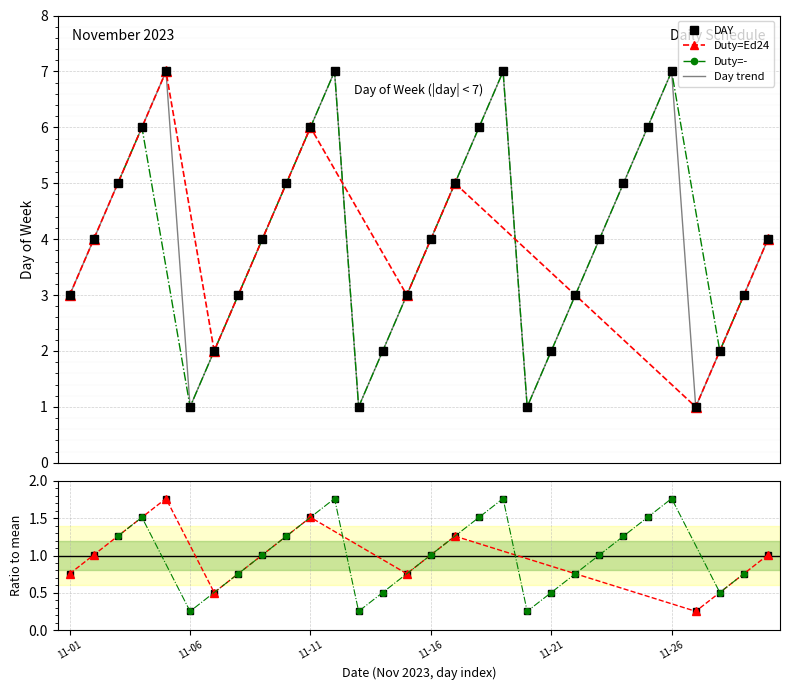

Reading left to right, transcribe all the data shown in this chart.

3	4	5	6	7	1	2	3	4	5	6	7	1	2	3	4	5	6	7	1	2	3	4	5	6	7	1	2	3	4